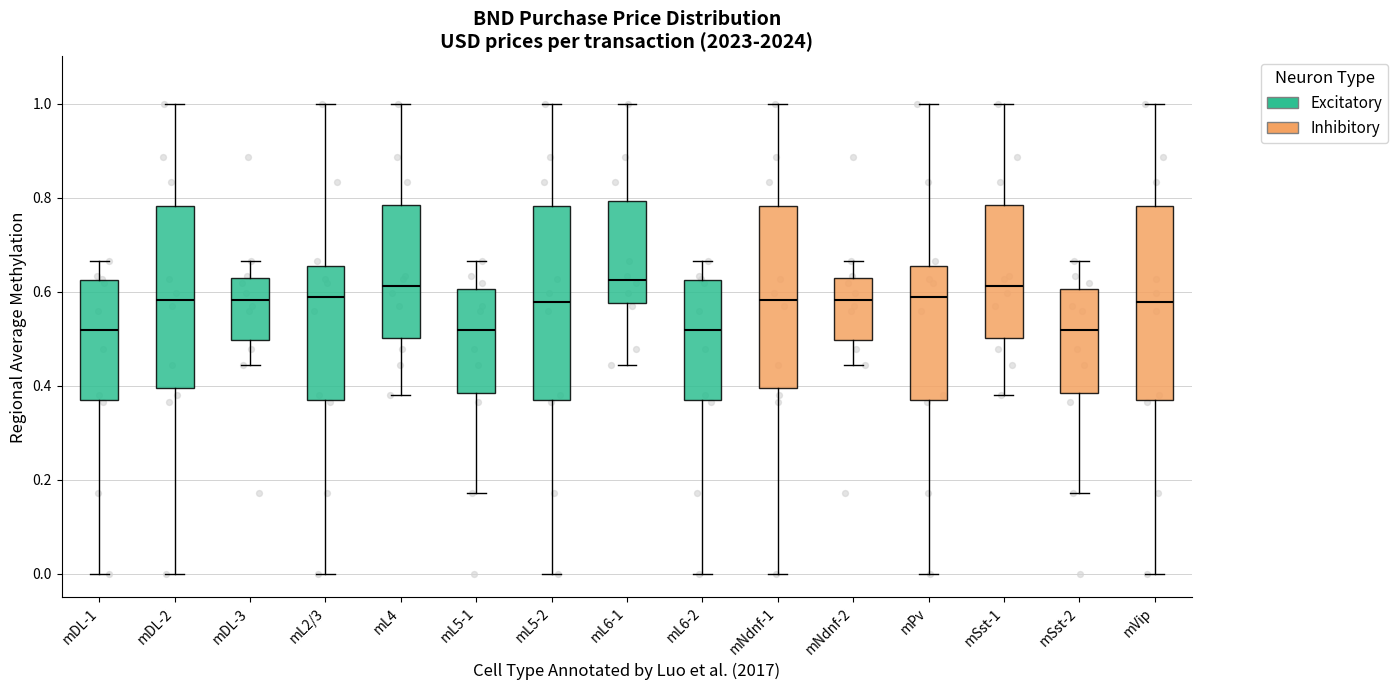

Reading left to right, transcribe this box plot: for each box, give where its median line is, the range the box spans, and where its two whiskers end, as read against the y-axis. The values are not printed on the chart, so give them approximately, as read against the axis.

mDL-1: median 0.52, box 0.36 to 0.62, whiskers 0.00 to 0.66
mDL-2: median 0.58, box 0.40 to 0.78, whiskers 0.00 to 1.00
mDL-3: median 0.58, box 0.50 to 0.62, whiskers 0.44 to 0.66
mL2/3: median 0.58, box 0.36 to 0.66, whiskers 0.00 to 1.00
mL4: median 0.62, box 0.50 to 0.78, whiskers 0.38 to 1.00
mL5-1: median 0.52, box 0.38 to 0.60, whiskers 0.18 to 0.66
mL5-2: median 0.58, box 0.36 to 0.78, whiskers 0.00 to 1.00
mL6-1: median 0.62, box 0.58 to 0.80, whiskers 0.44 to 1.00
mL6-2: median 0.52, box 0.36 to 0.62, whiskers 0.00 to 0.66
mNdnf-1: median 0.58, box 0.40 to 0.78, whiskers 0.00 to 1.00
mNdnf-2: median 0.58, box 0.50 to 0.62, whiskers 0.44 to 0.66
mPv: median 0.58, box 0.36 to 0.66, whiskers 0.00 to 1.00
mSst-1: median 0.62, box 0.50 to 0.78, whiskers 0.38 to 1.00
mSst-2: median 0.52, box 0.38 to 0.60, whiskers 0.18 to 0.66
mVip: median 0.58, box 0.36 to 0.78, whiskers 0.00 to 1.00